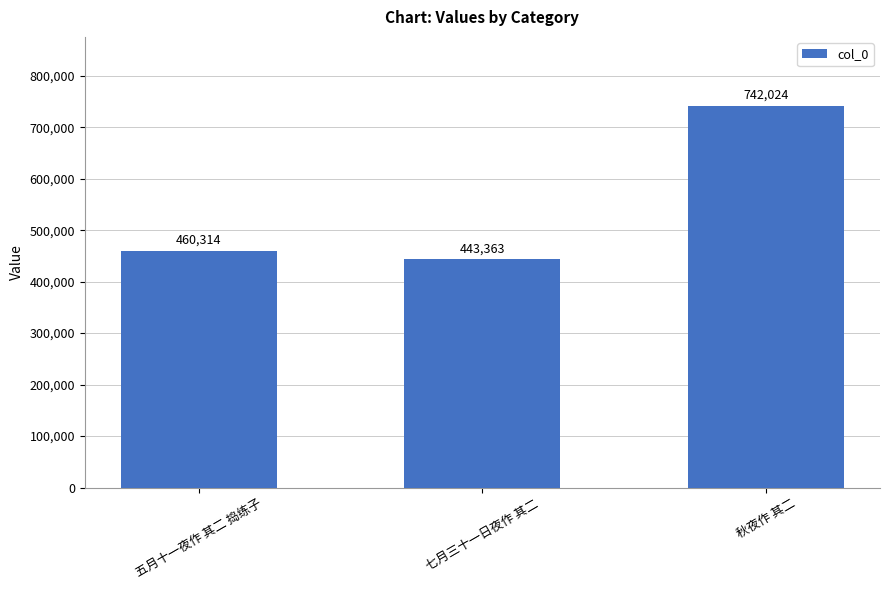

The chart shows a value of 595068 at 七月三十一日夜作 其二. True or false?

False